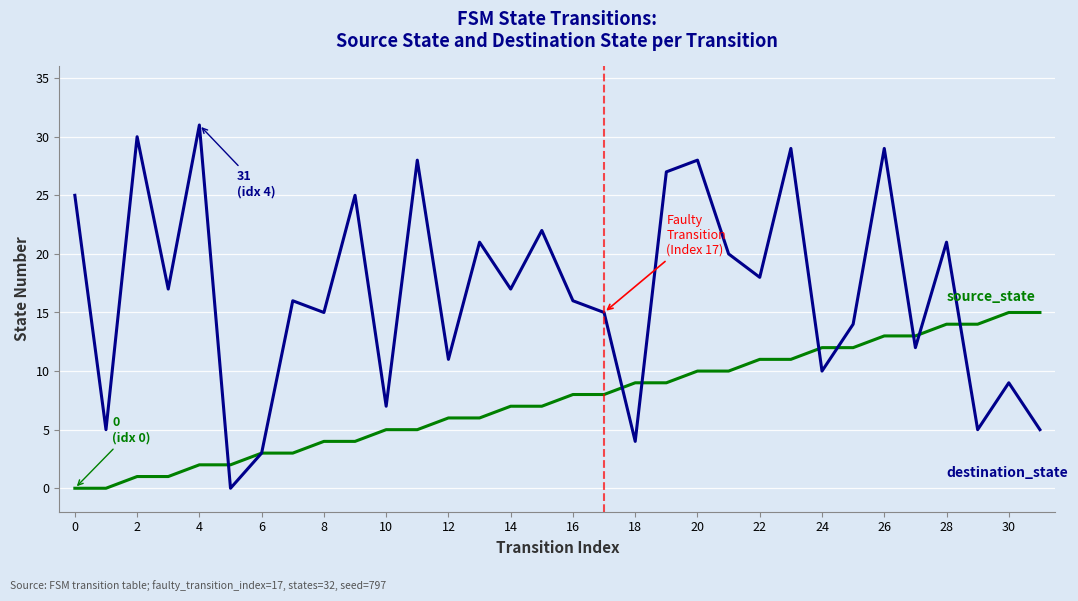

What is the greatest value displayed?

31